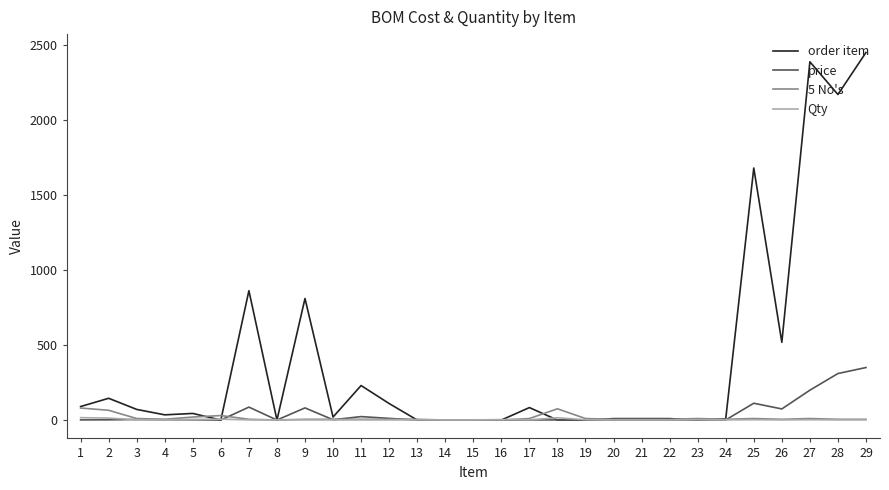

Between 20 and 27, which series saw the biggest shift?

order item